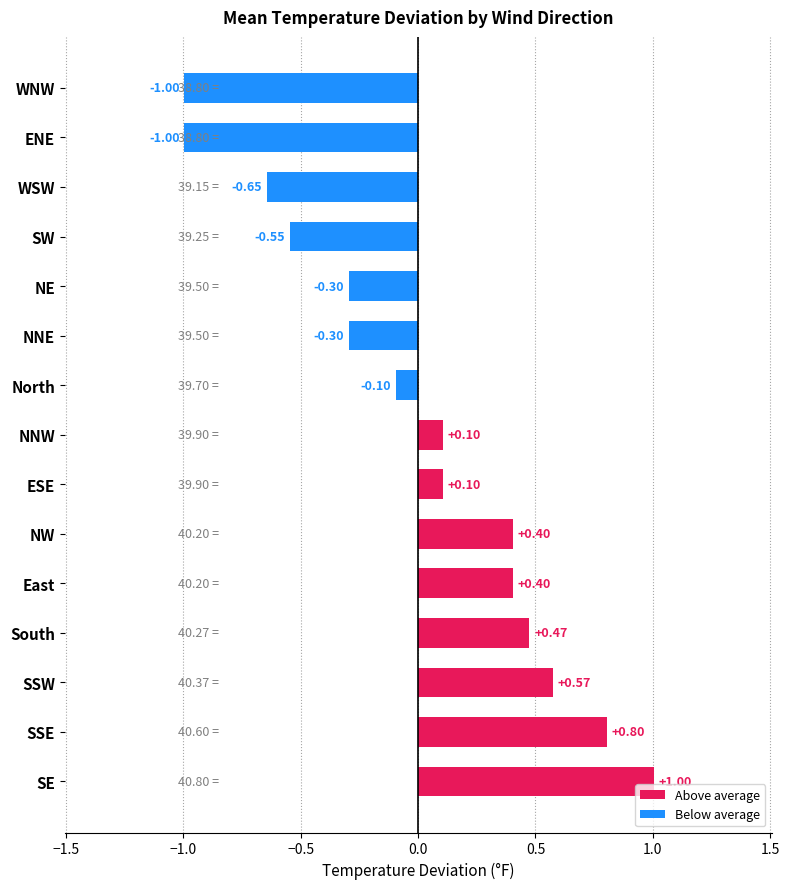

What is the difference between the maximum and minimum values?

2.0